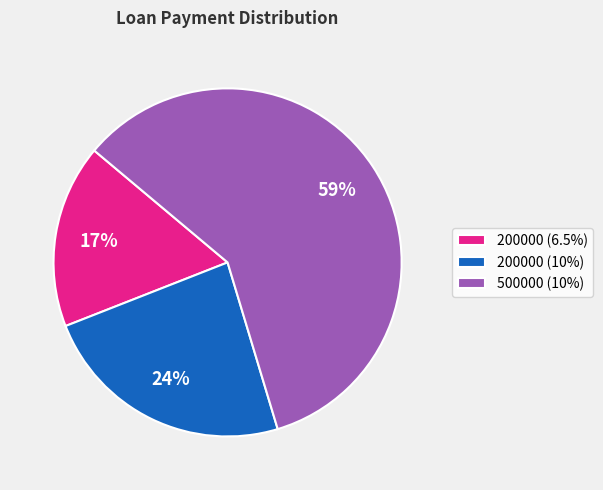

How many segments does this pie chart have?

3